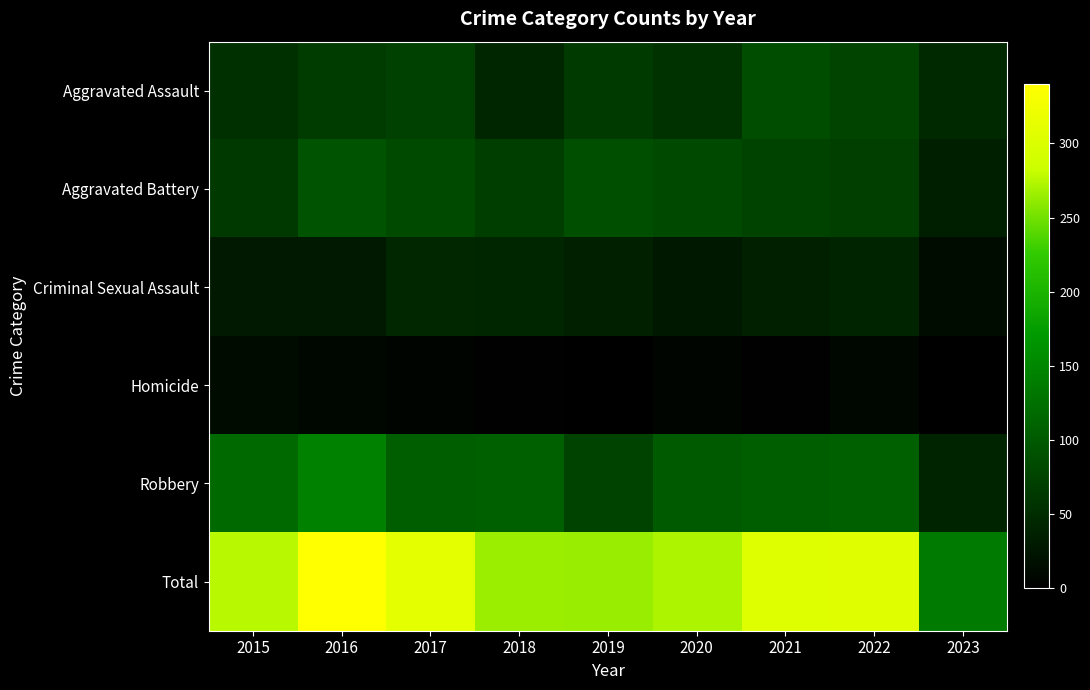

At which category does the chart reach its minimum across all series?

2019